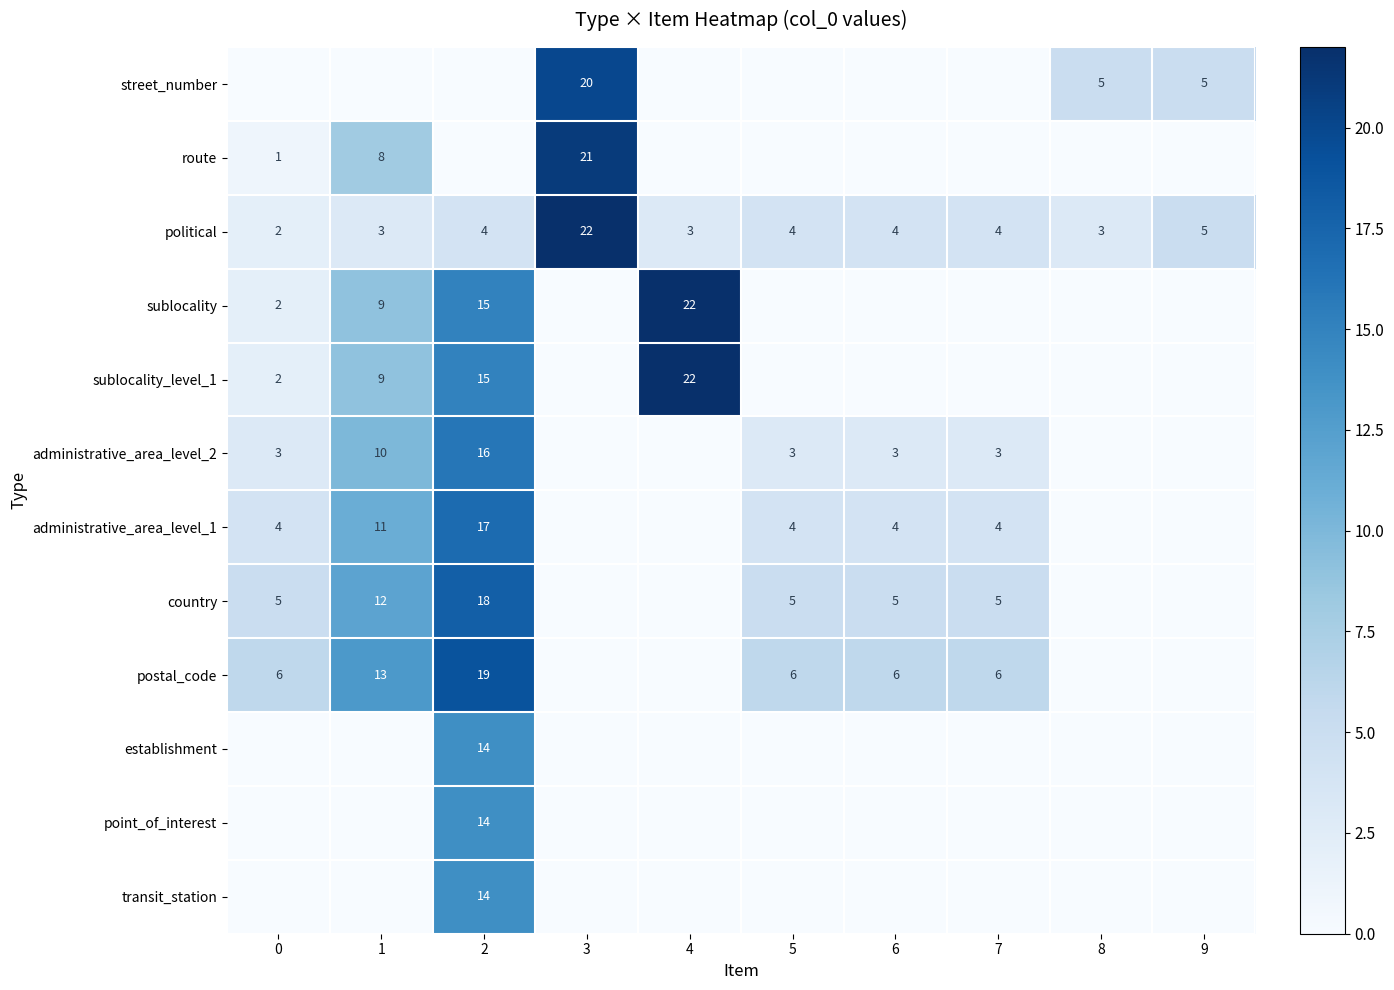

The value of administrative_area_level_2 at 7 is 3. True or false?

True